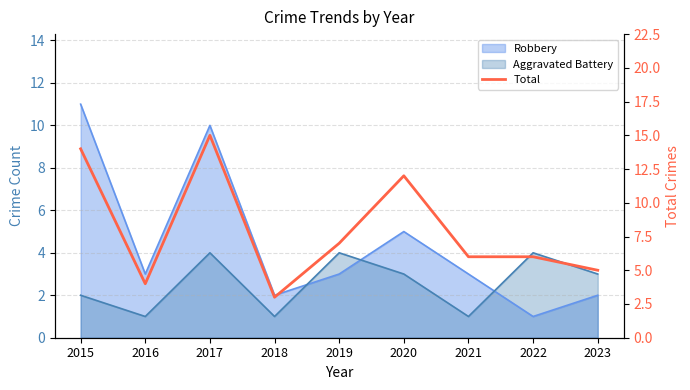

What is the difference between the second highest and second lowest values?

10